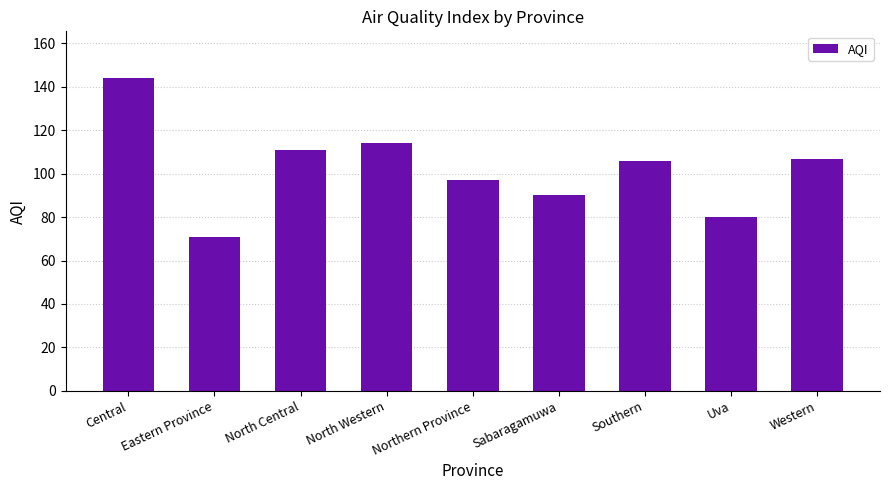

What is the difference between the values at Northern Province and North Central?

14